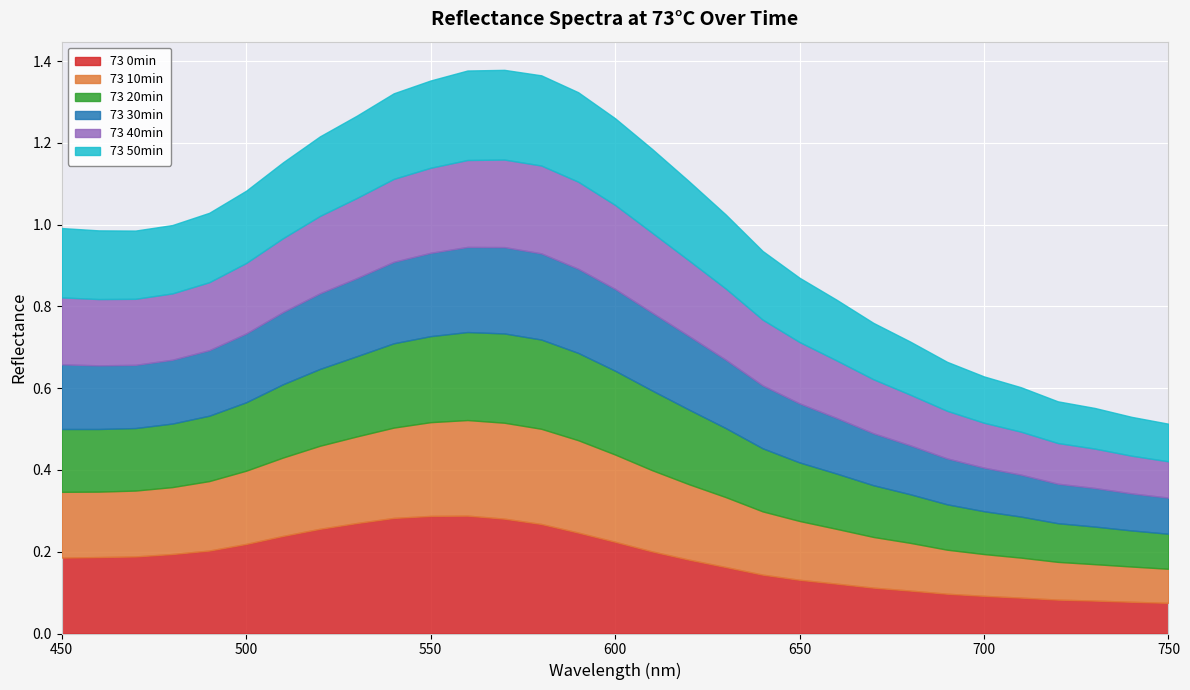

What is the value of the 73 20min point at the 11th from the left?

0.2